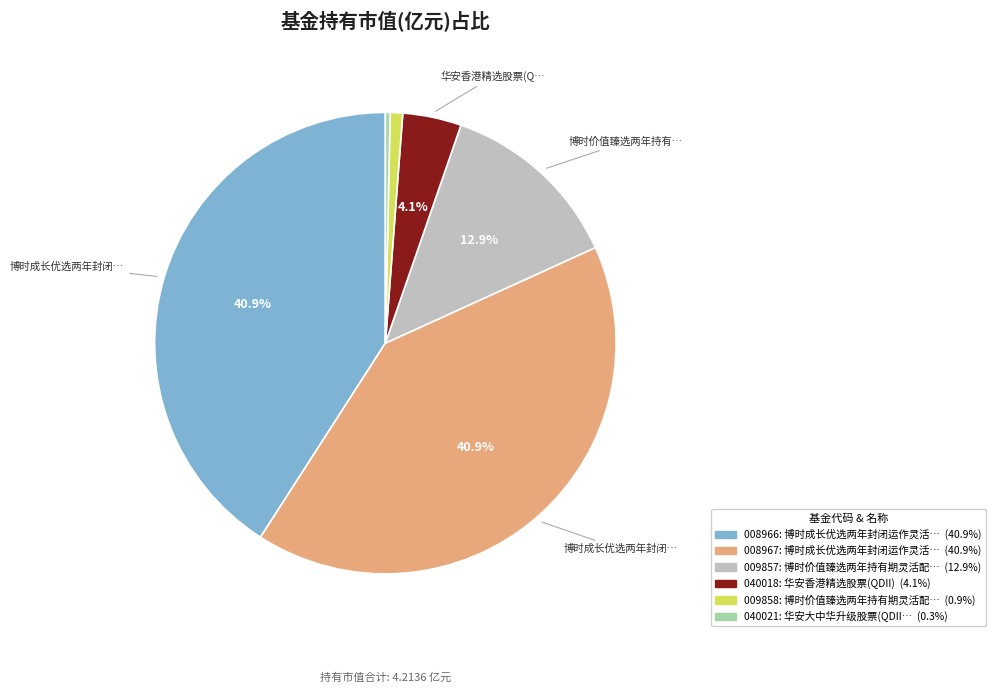

Is there any slice that represents more than half of the pie?

No